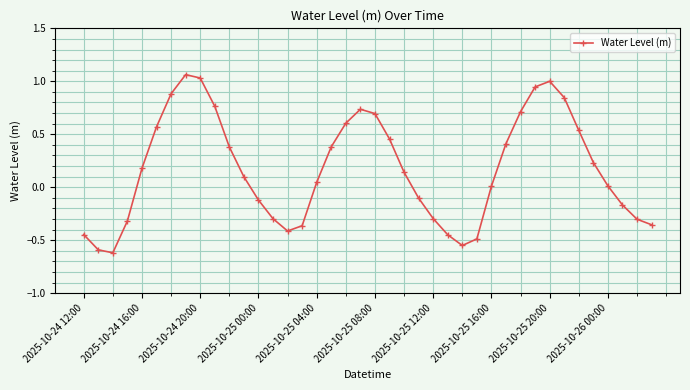

Does the chart have visible grid lines?

Yes